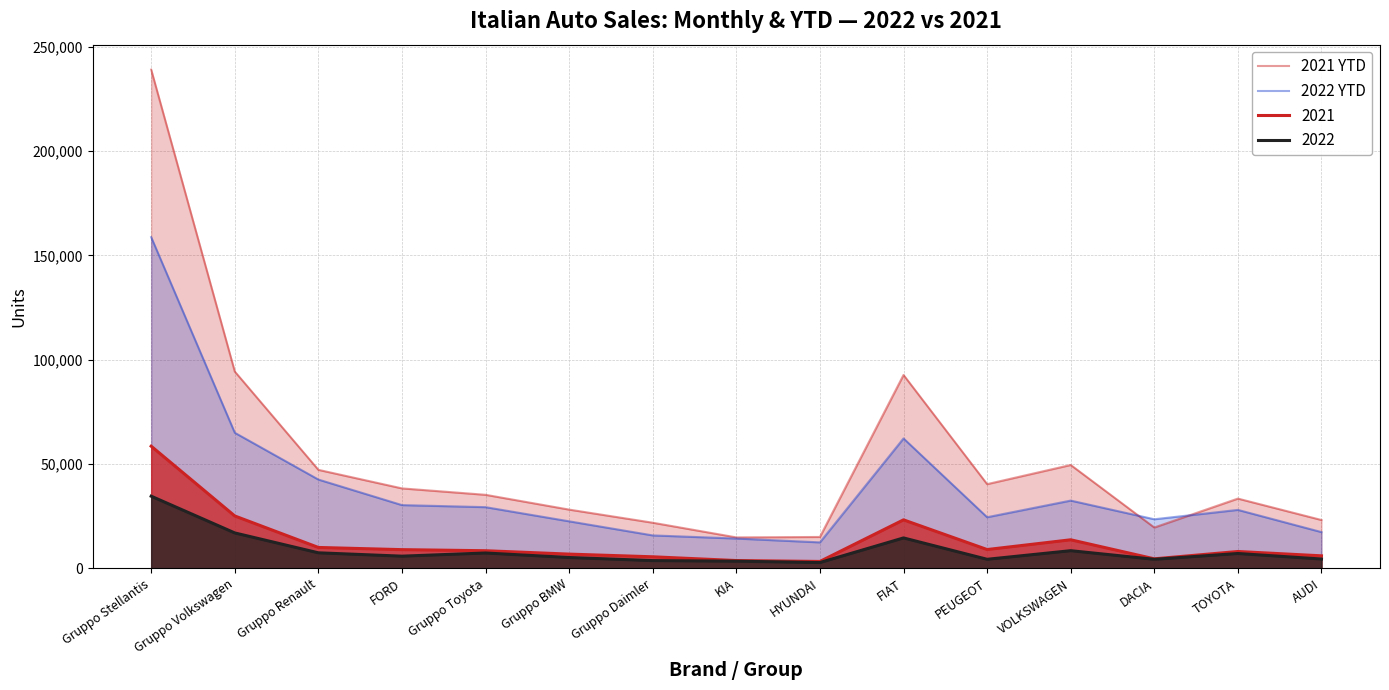

What is the difference between the maximum and minimum values in the 2021 YTD series?

224219